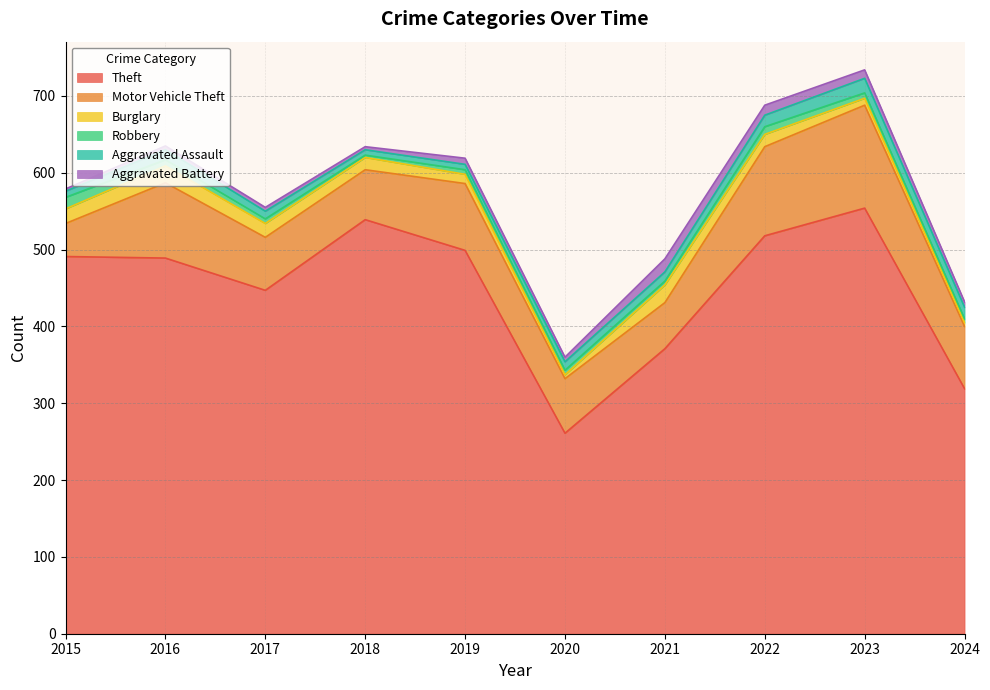

Which category has the highest value across all series?

2023